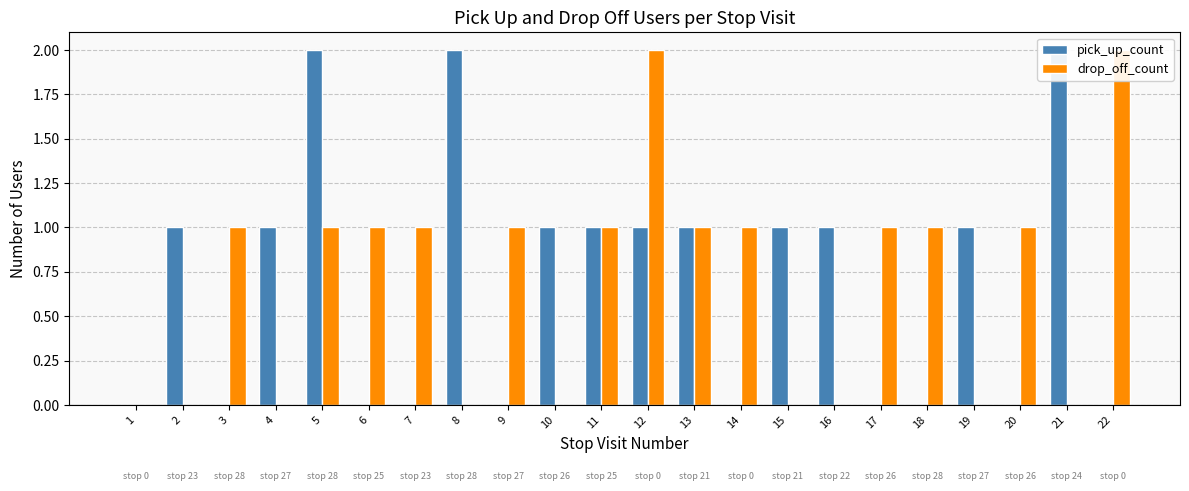

What is the total value across all series at 10?

1